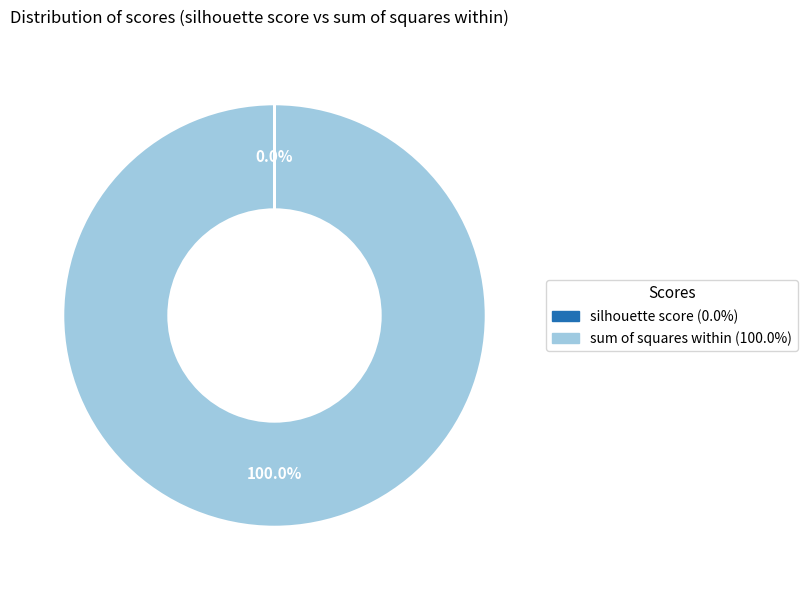

Is sum of squares within the majority of the pie?

Yes